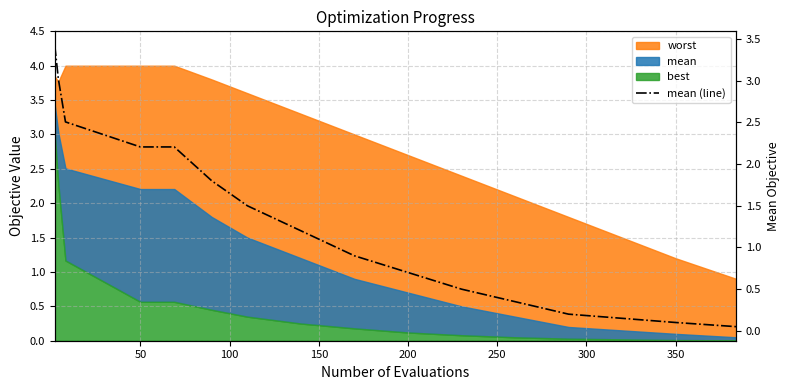

Does the chart display data point markers on the line(s)?

No